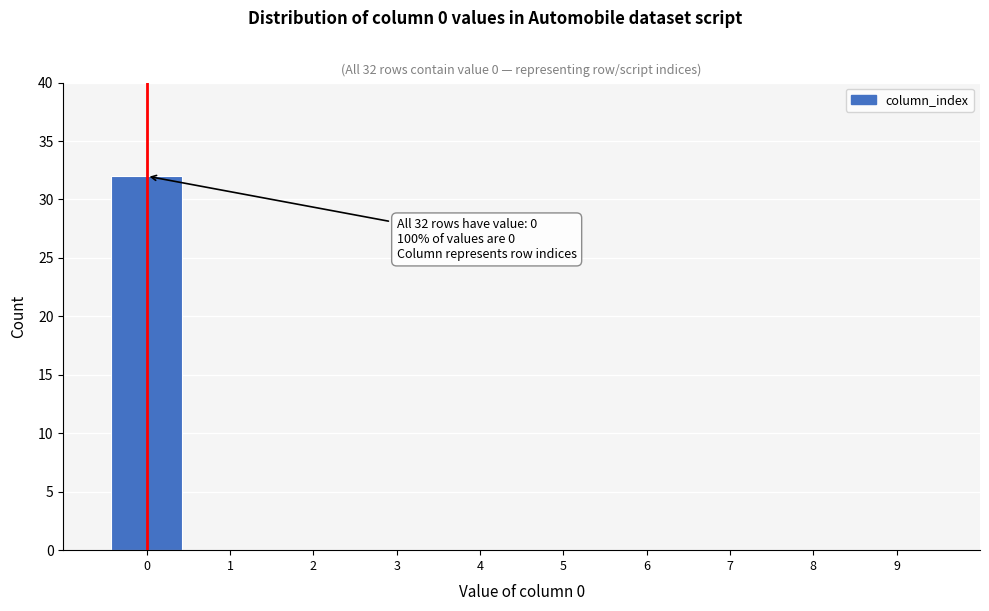

Which range on the x-axis has the tallest bar?

-0.5 to 0.5